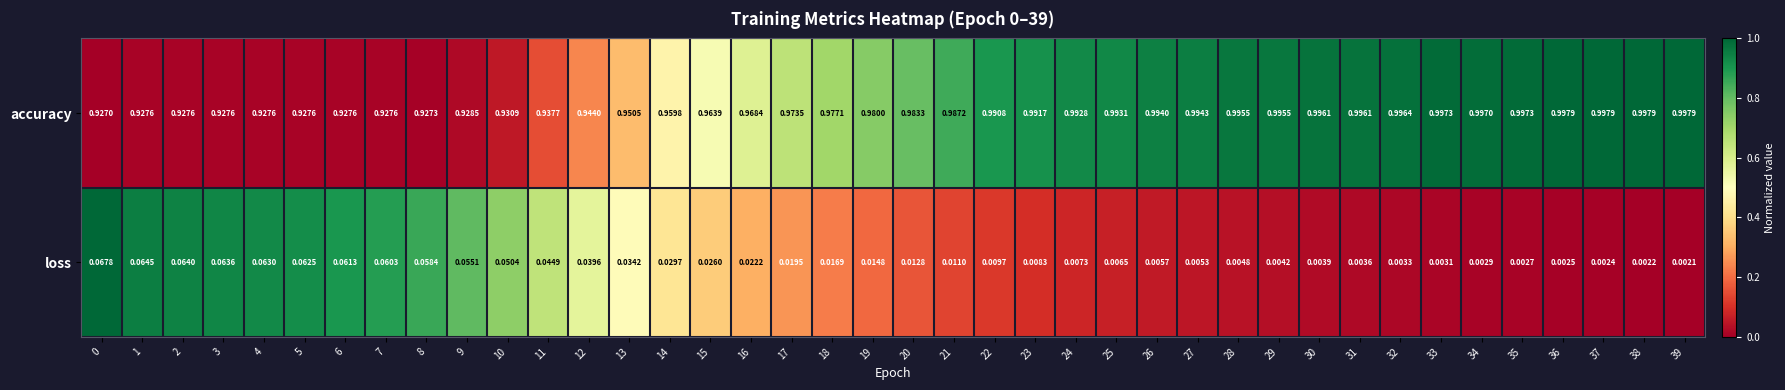

Which series has the largest range (max minus min)?

accuracy